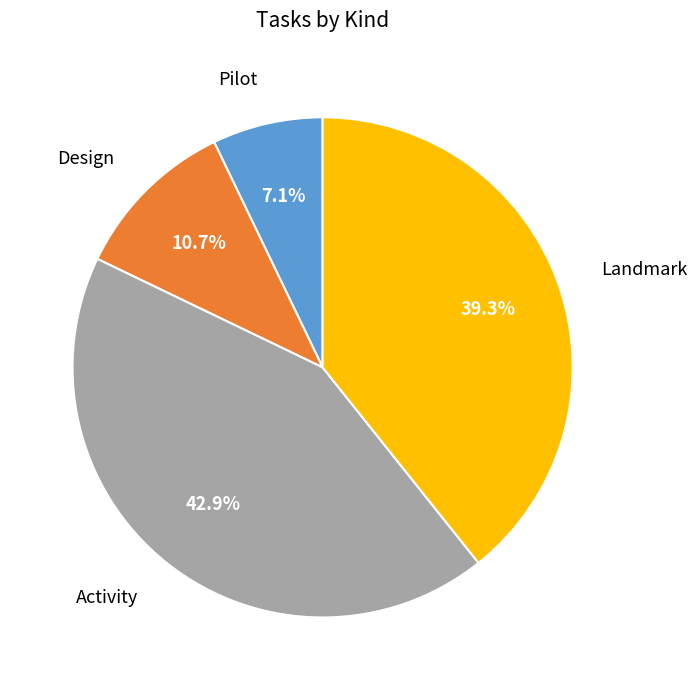

Is there a majority slice in this chart?

No